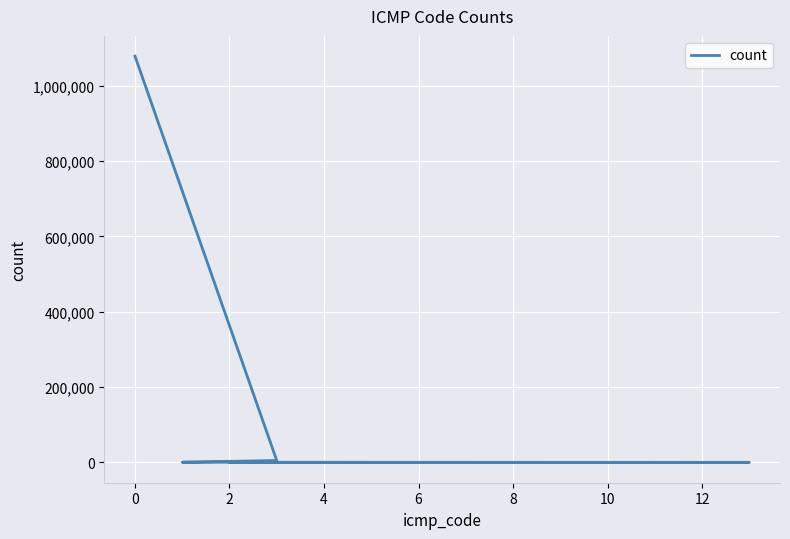

How many values are below 123?

3